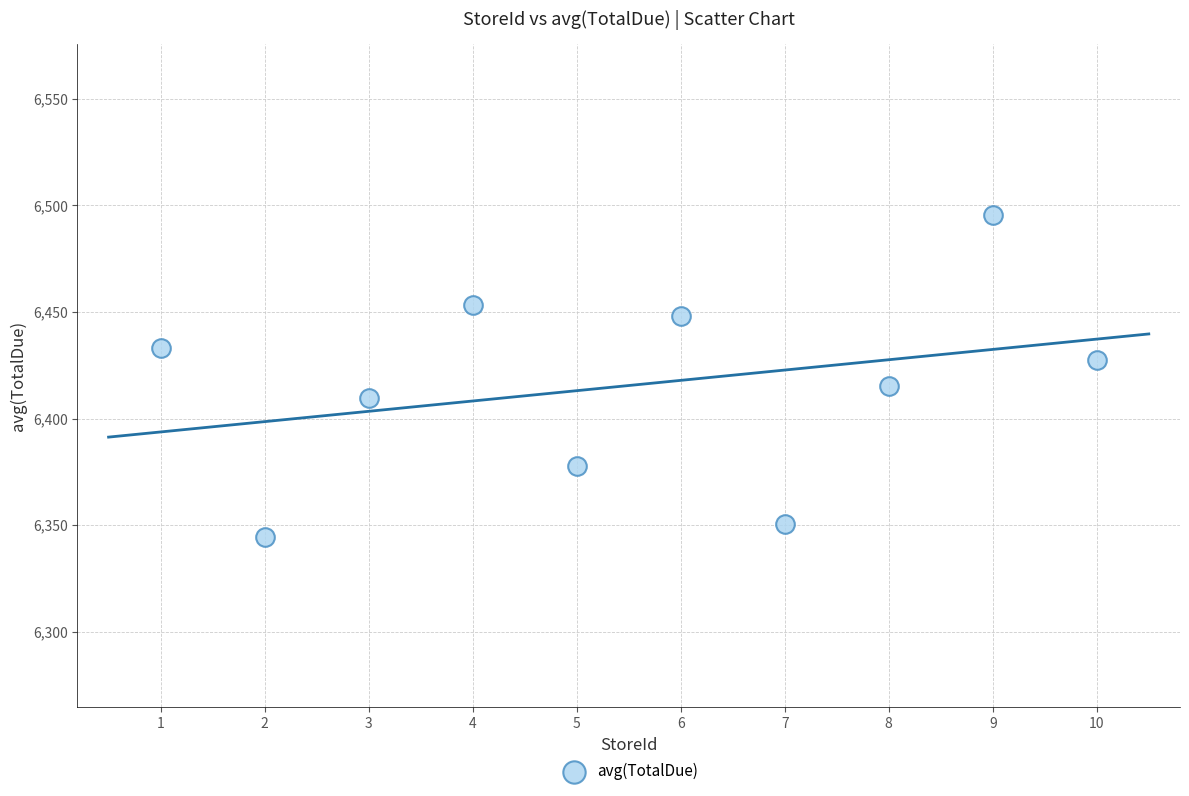

What Y value in the scatter plot is closest to 6419?

6415.4